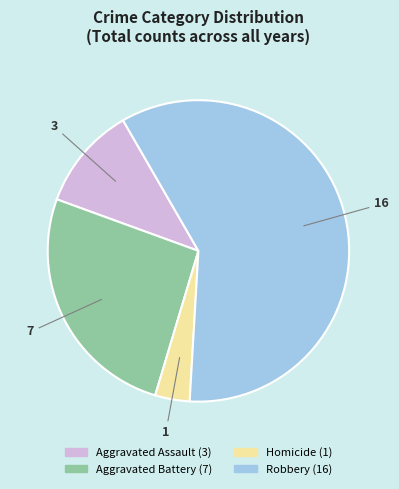

Which category has the biggest portion of the pie?

Robbery